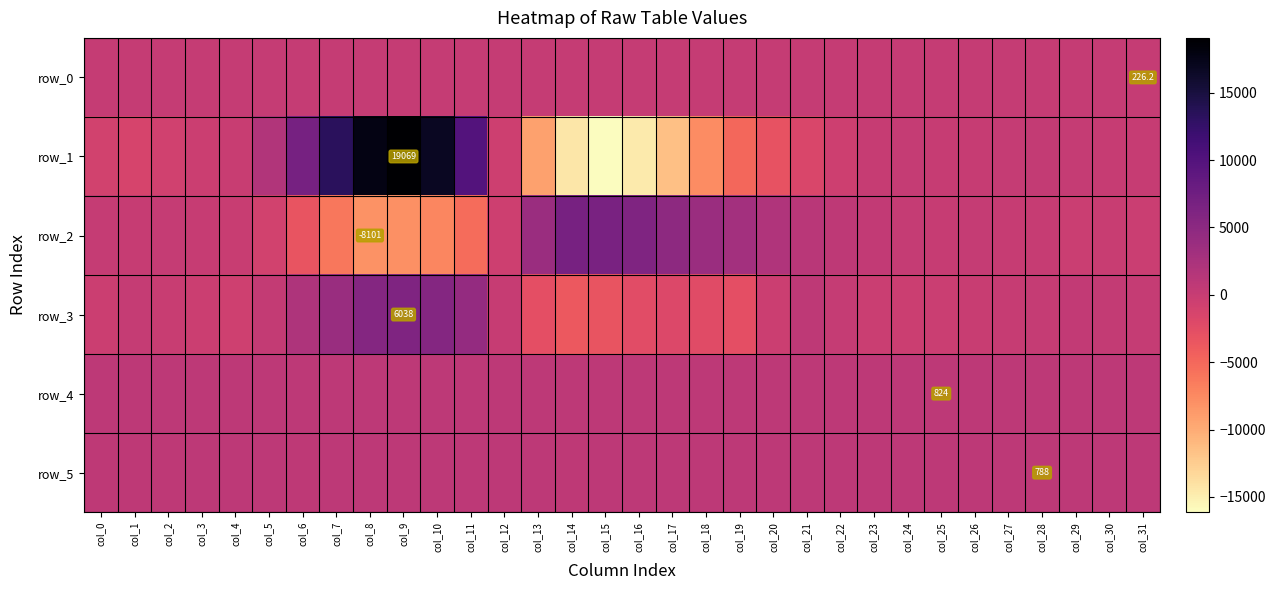

What is the difference between the row_5 values at col_9 and col_4?

3.0